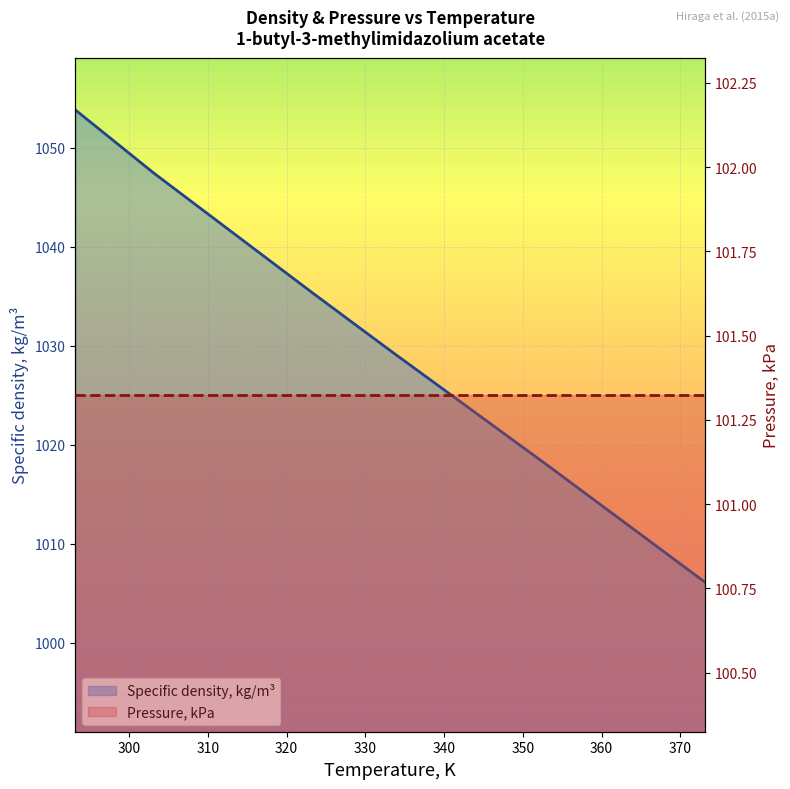

List the labels in order of value, smallest first.

373.15, 363.15, 353.15, 343.15, 333.15, 323.15, 313.15, 303.15, 293.15